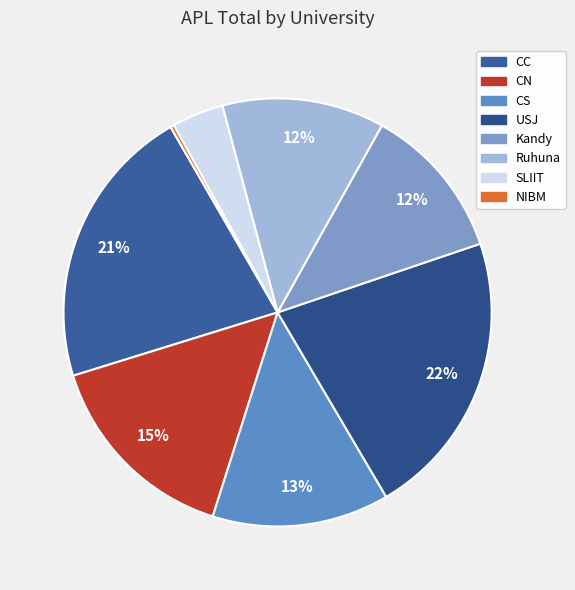

How many segments does this pie chart have?

8